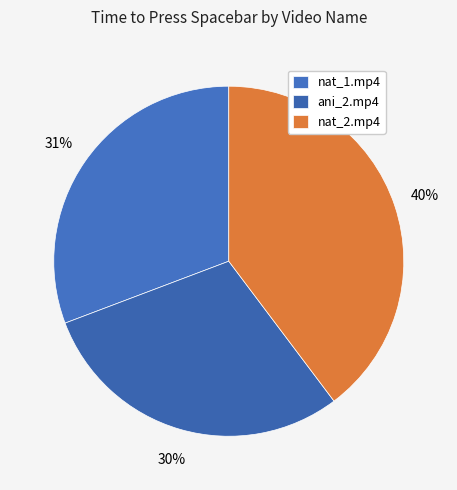

To the nearest percent, what is the difference between the largest and smallest slice percentages?

10%